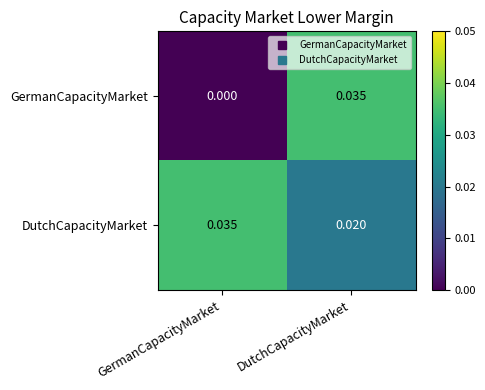

At GermanCapacityMarket, list the series in order from smallest to largest.

GermanCapacityMarket, DutchCapacityMarket